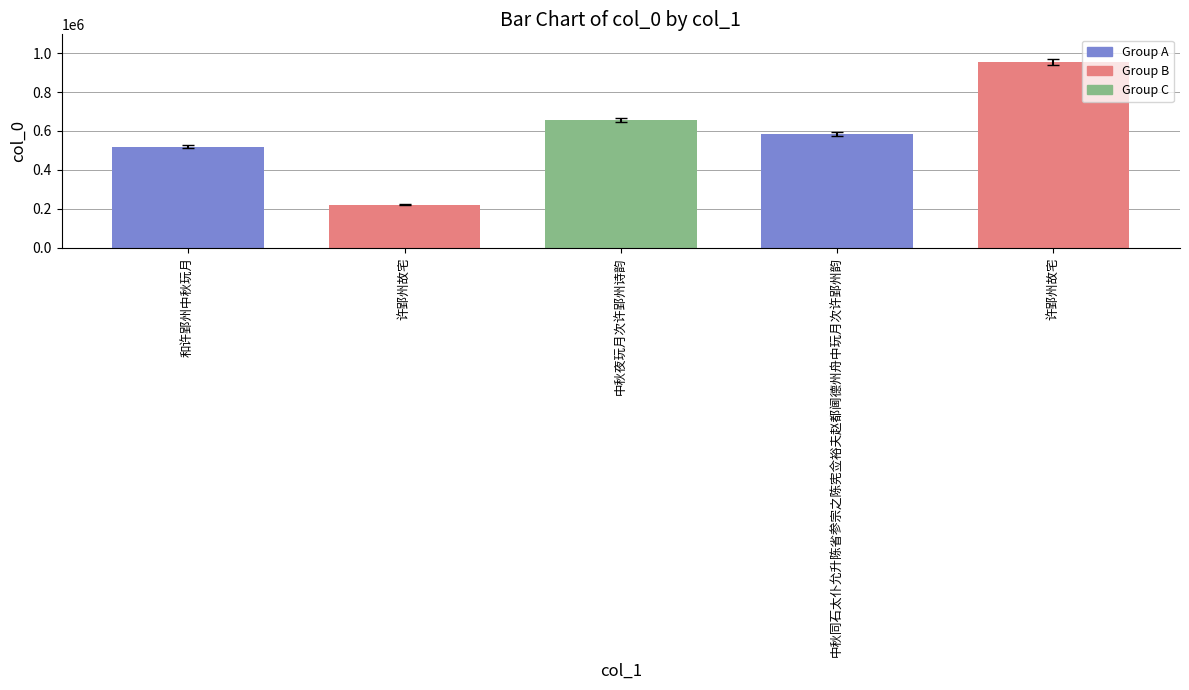

Reading right to left, list all the values displayed in this chart.

许郢州故宅=953272	中秋同石太仆允升陈省参宗之陈宪佥裕夫赵都阃德州舟中玩月次许郢州韵=583371	中秋夜玩月次许郢州诗韵=656100	许郢州故宅=221205	和许郢州中秋玩月=519037